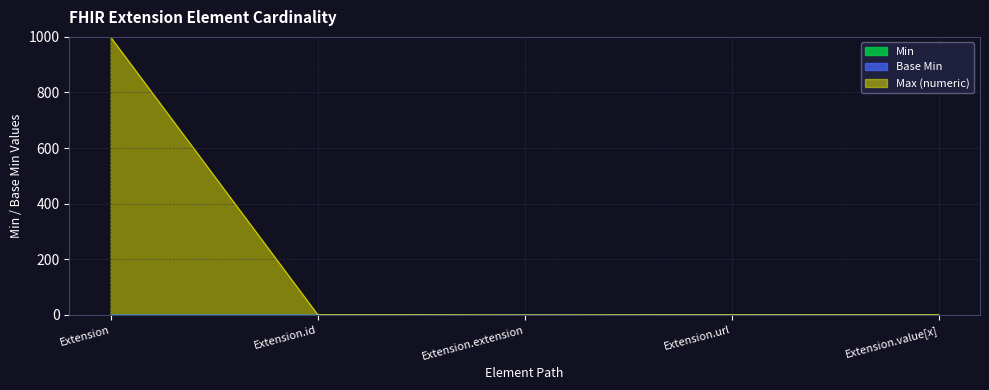

Which label corresponds to the largest value in the chart?

Extension